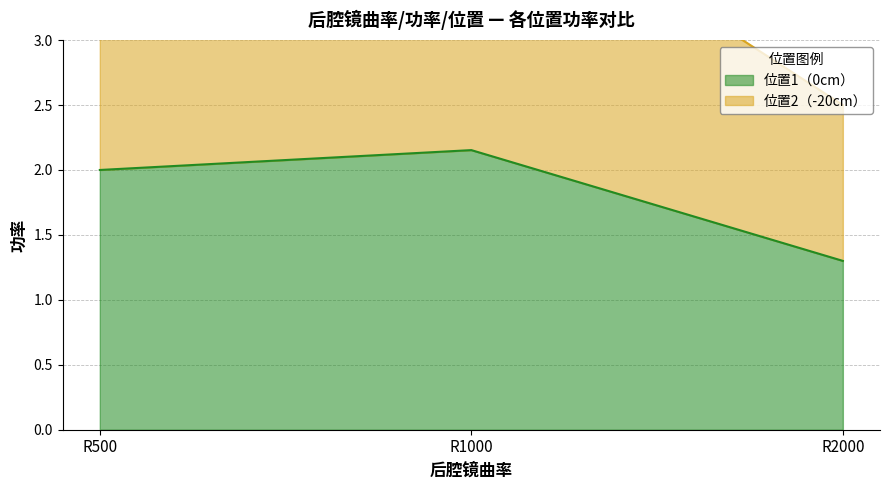

How many data points in 位置2（-20cm） are less than 4?

1